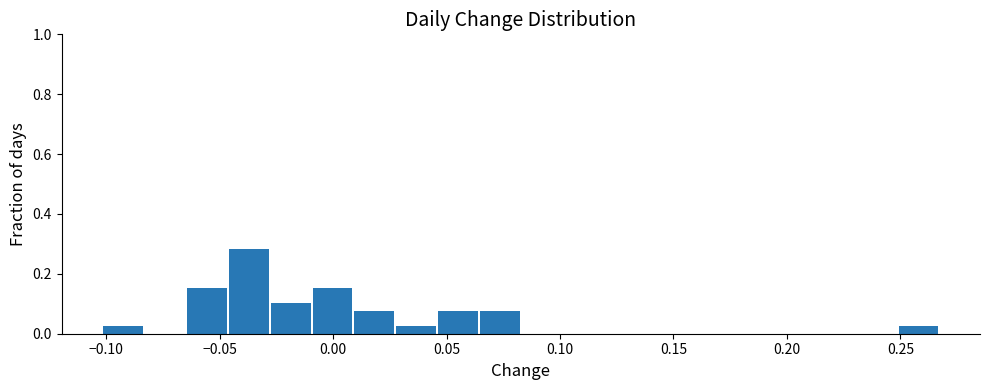

Around what value on the x-axis is the tallest bar? Give the approximate position of its centre, as read against the axis.

-0.035